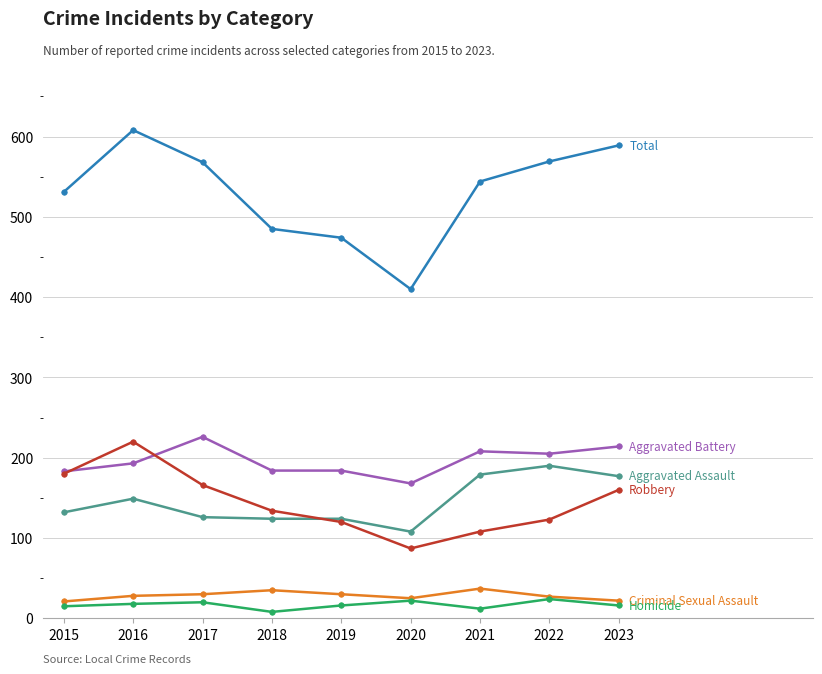

What is the greatest value displayed?

608